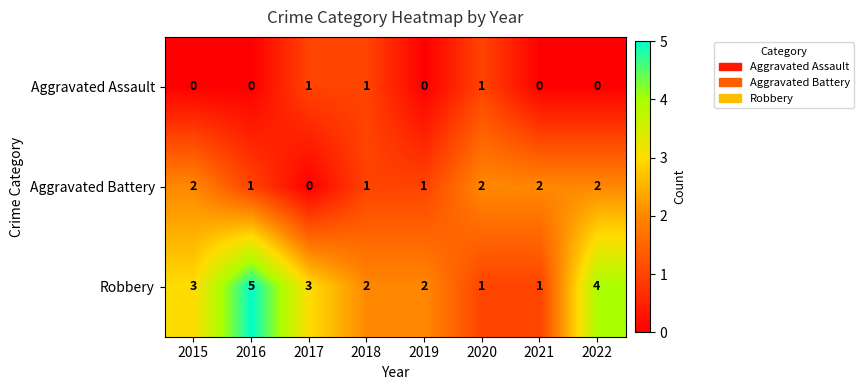

Count the number of categories in the chart.

8